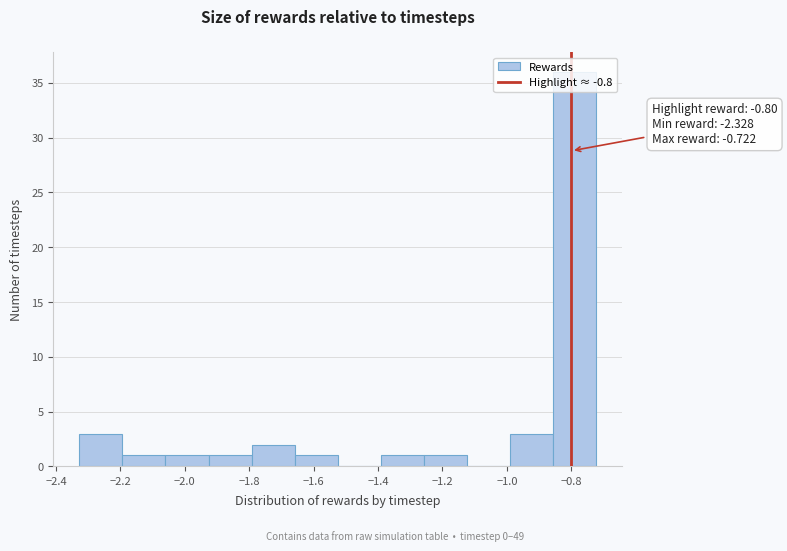

Which range on the x-axis has the tallest bar?

-0.86 to -0.72